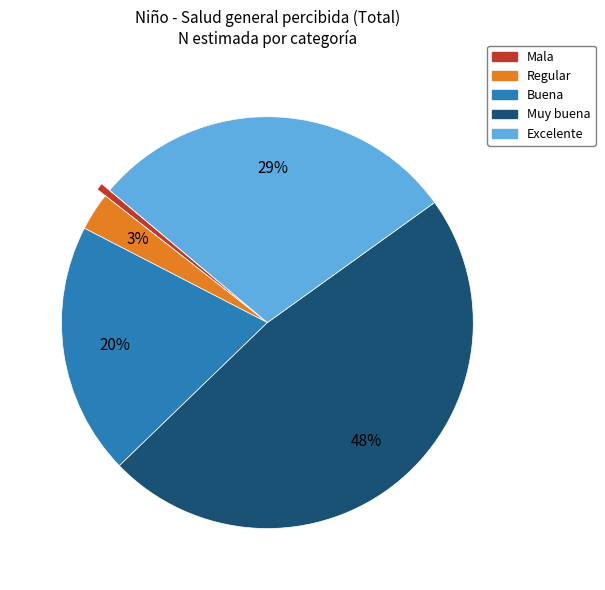

Which has a higher value, Buena or Regular?

Buena